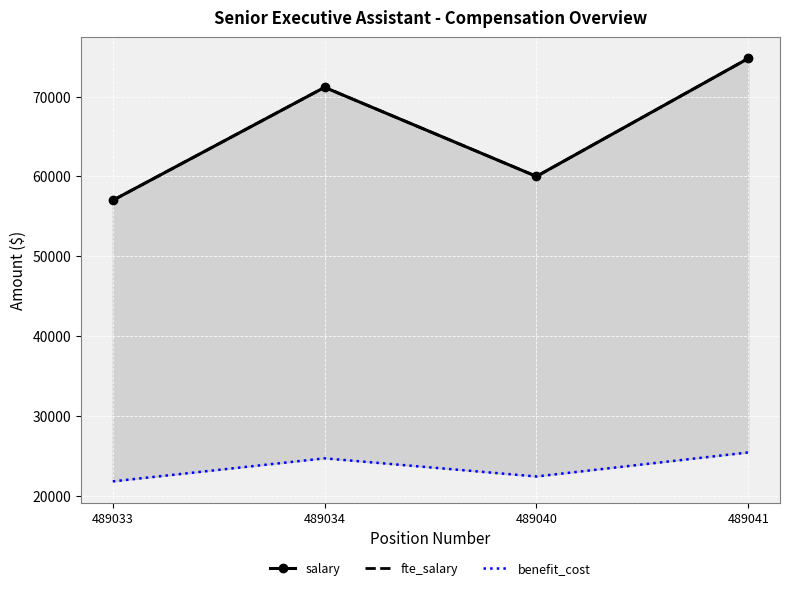

True or false: fte_salary and benefit_cost intersect in this chart.

False